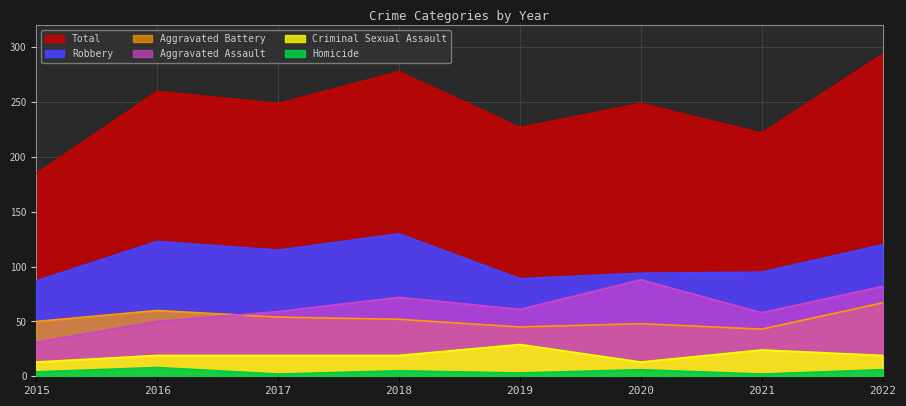

Is it true that Aggravated Battery equals 109 at 2022?

False